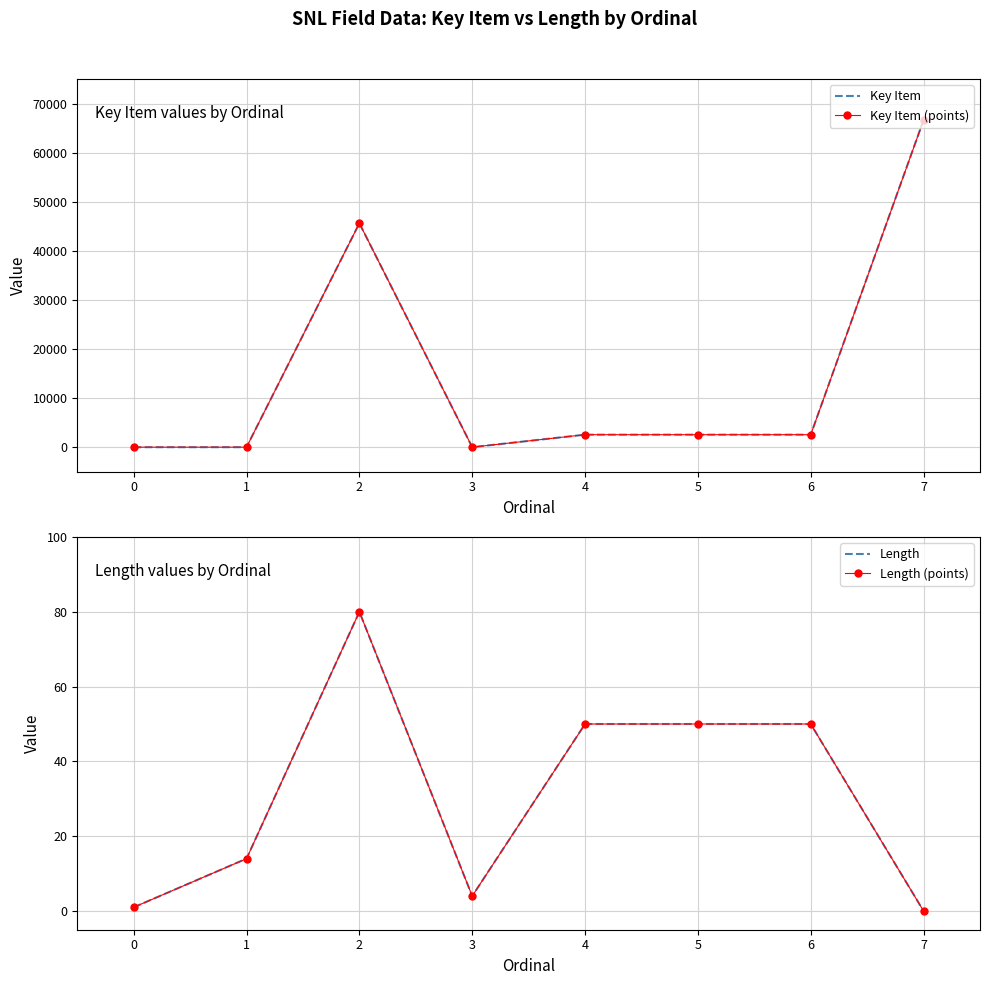

What is the spread (max minus min) of values at 5?

2495